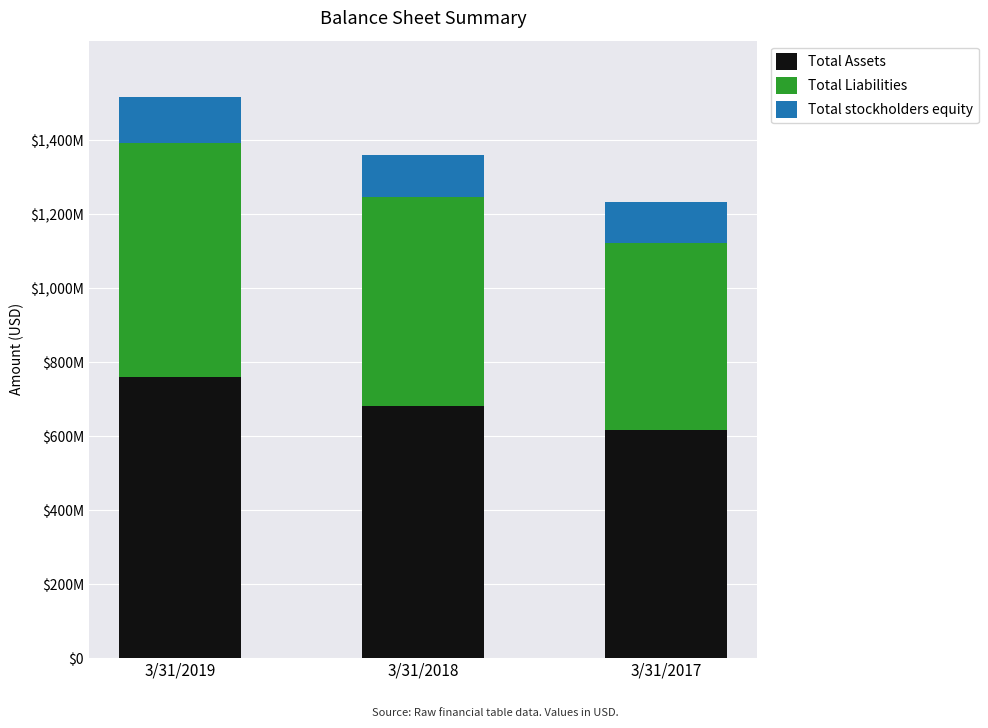

Does the chart contain stacked bars?

Yes